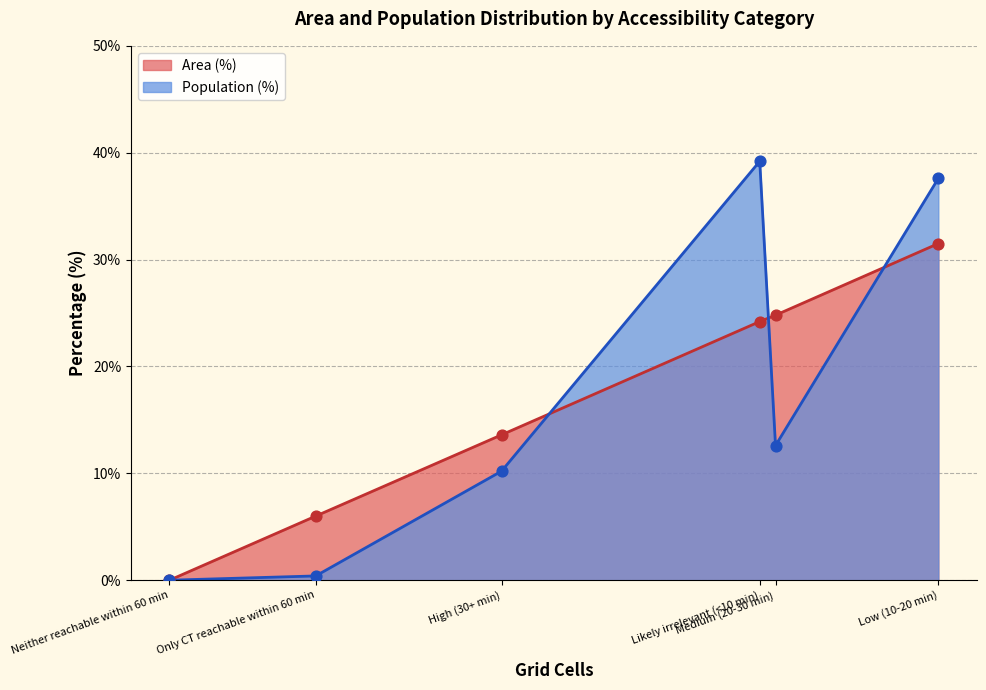

What are all the series names shown in the legend?

Area (%), Population (%)